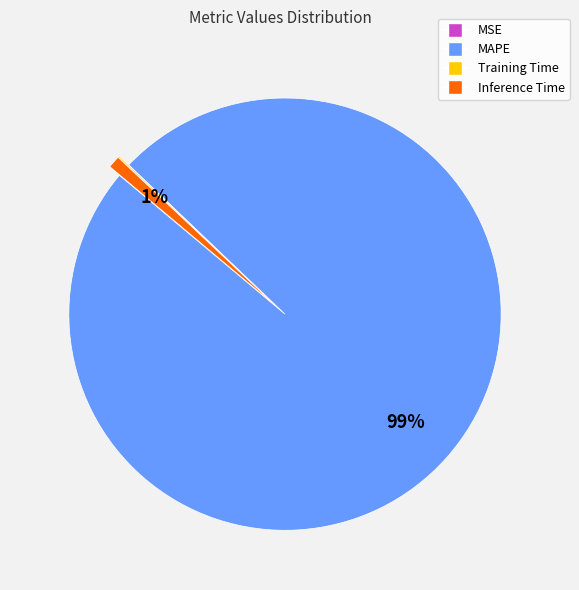

Which category has the biggest portion of the pie?

MAPE